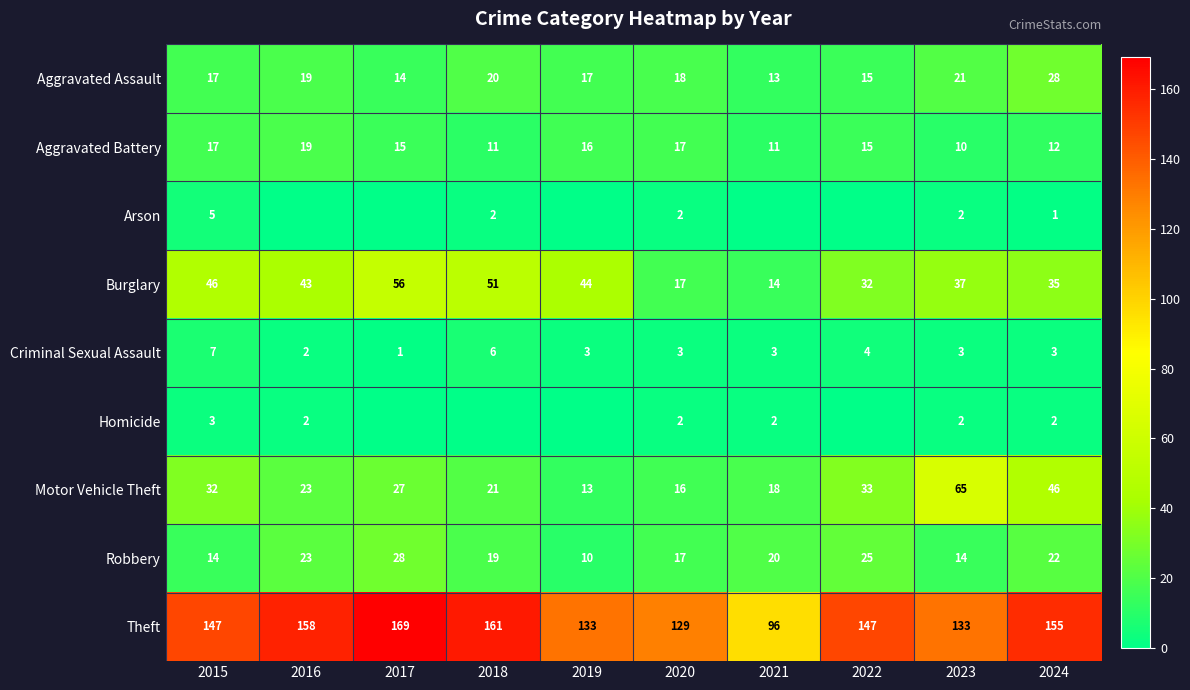

What is the average value of the Criminal Sexual Assault series?

4